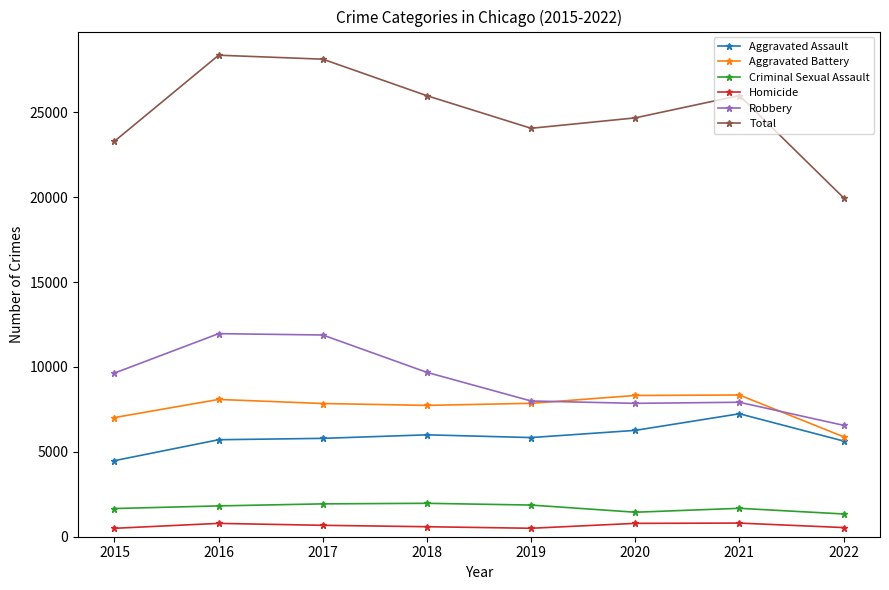

What is the average value of the Criminal Sexual Assault series?

1712